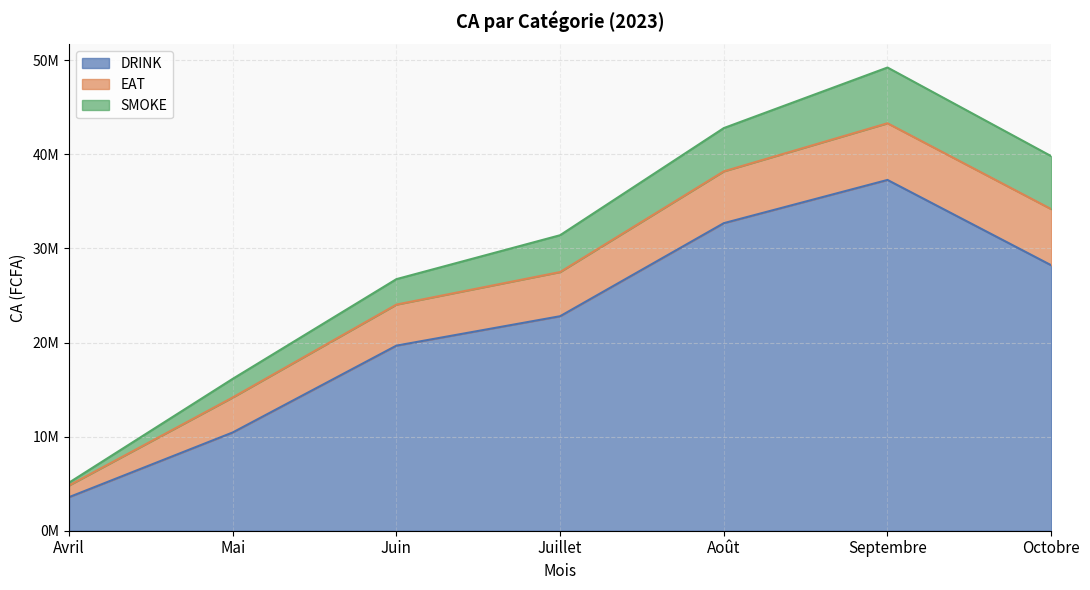

True or false: EAT and DRINK intersect in this chart.

False